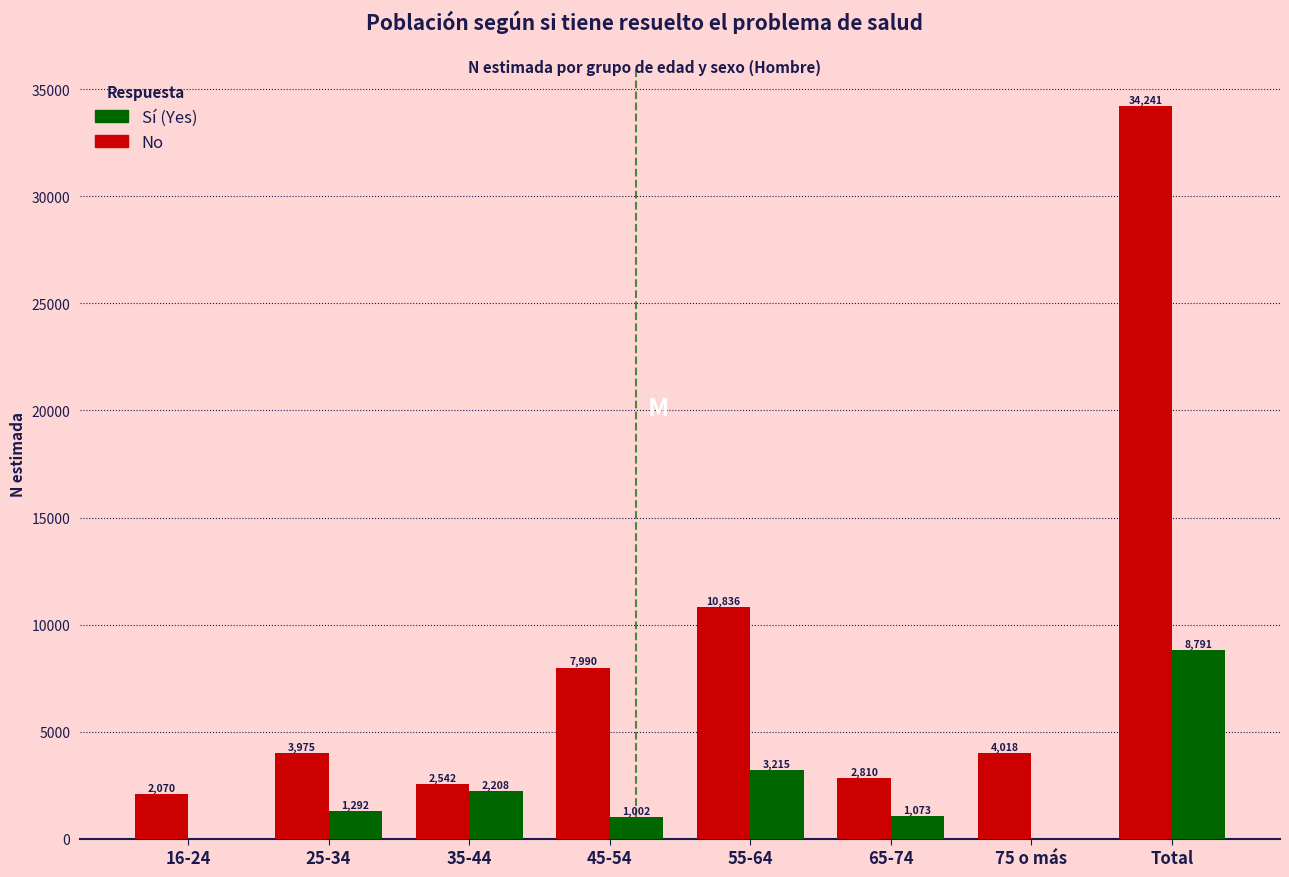

Reading left to right, extract all data points from this chart.

Sí (Yes): 16-24=2070	25-34=3975	35-44=2542	45-54=7990	55-64=10836	65-74=2810	75 o más=4018	Total=34241
No: 16-24=0	25-34=1292	35-44=2208	45-54=1002	55-64=3215	65-74=1073	75 o más=0	Total=8791